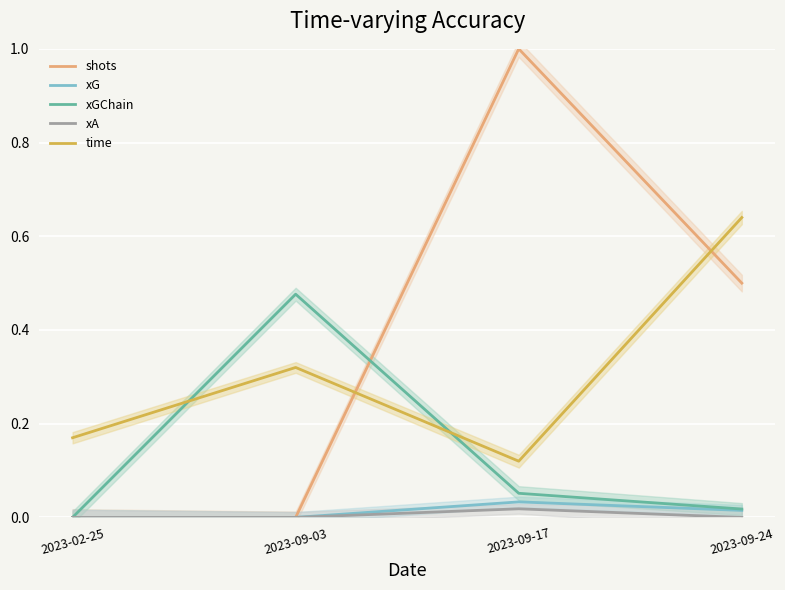

Reading left to right, transcribe all the data shown in this chart.

shots: 2023-02-25=0.0	2023-09-03=0.0	2023-09-17=1.0	2023-09-24=0.5
xG: 2023-02-25=0.0	2023-09-03=0.0	2023-09-17=0.0	2023-09-24=0.0
xGChain: 2023-02-25=0.0	2023-09-03=0.5	2023-09-17=0.1	2023-09-24=0.0
xA: 2023-02-25=0.0	2023-09-03=0.0	2023-09-17=0.0	2023-09-24=0.0
time: 2023-02-25=0.2	2023-09-03=0.3	2023-09-17=0.1	2023-09-24=0.6